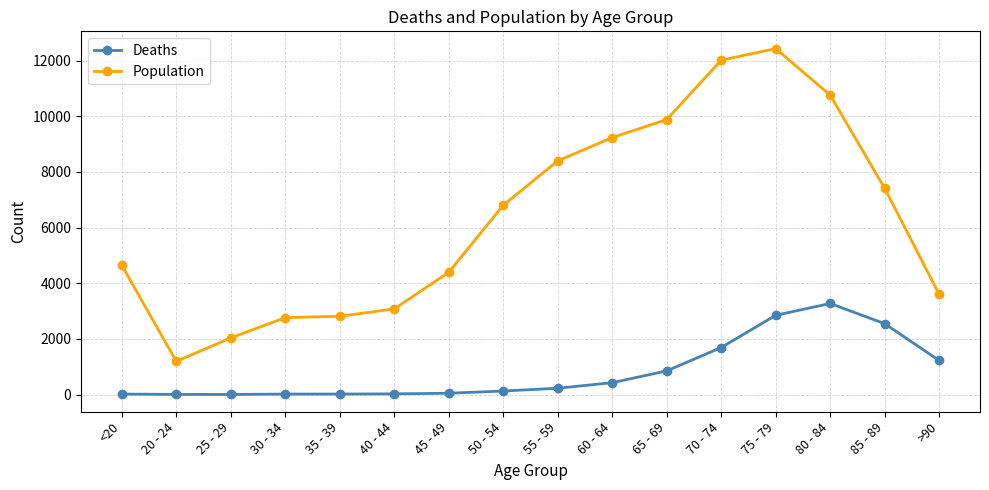

What is the sum of the Population values at 60 - 64 and 30 - 34?

12001